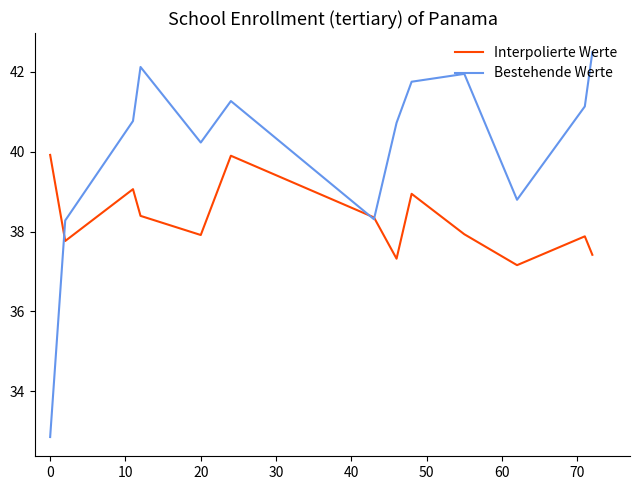

In Bestehende Werte, how many points are lower than both neighbors (excluding endpoints)?

3